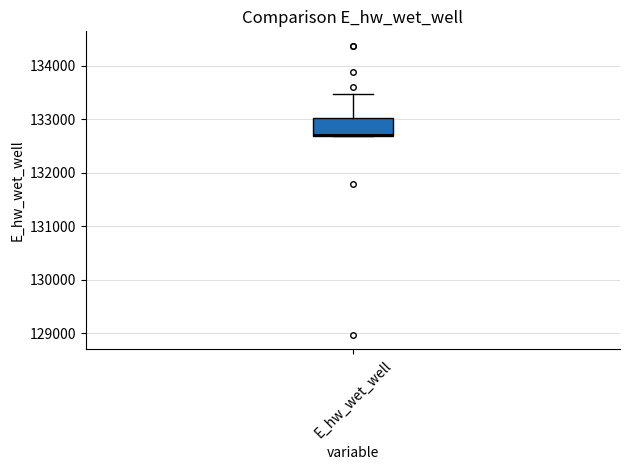

Transcribe this box plot: give where the median line is, the range the box spans, and where the two whiskers end, as read against the y-axis. The values are not printed on the chart, so give them approximately, as read against the axis.

median 132700, box 132700 to 133000, whiskers 132700 to 133500